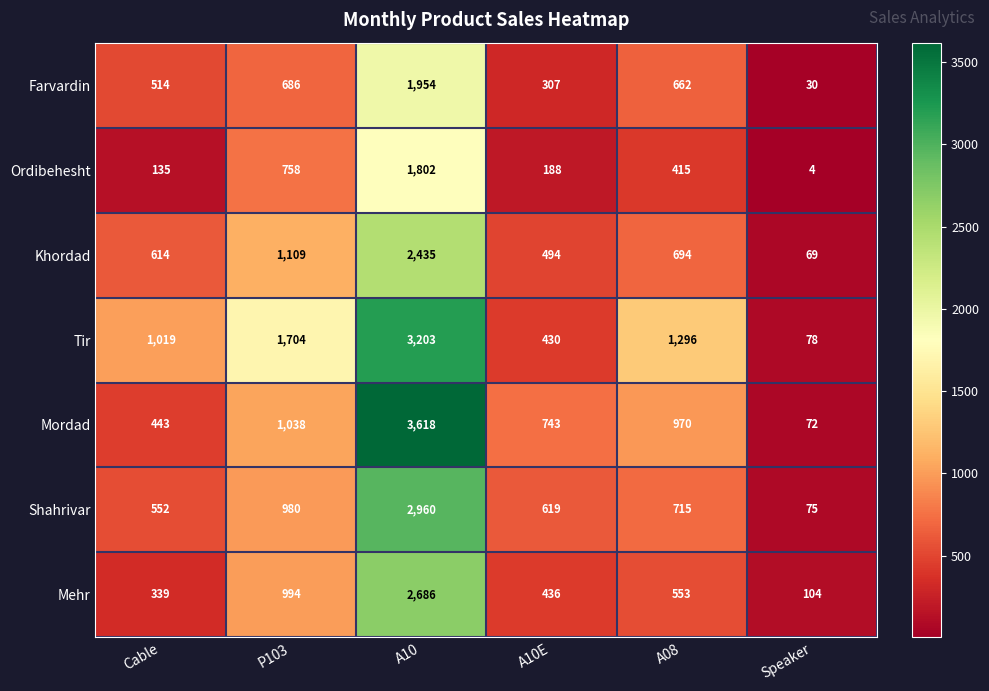

Which series has the widest spread of values?

Mordad